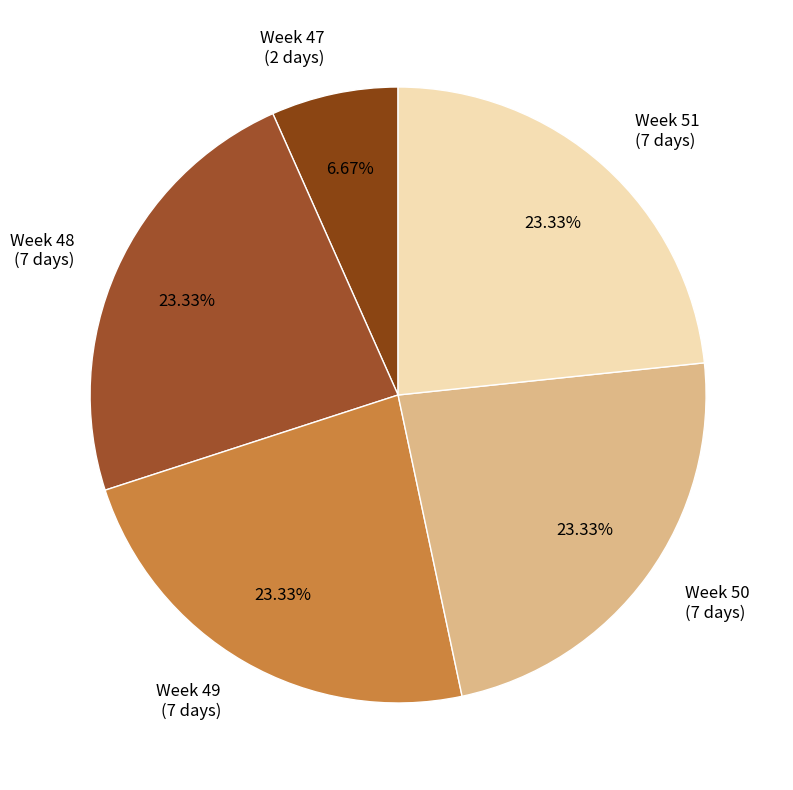

Is there any slice that represents more than half of the pie?

No